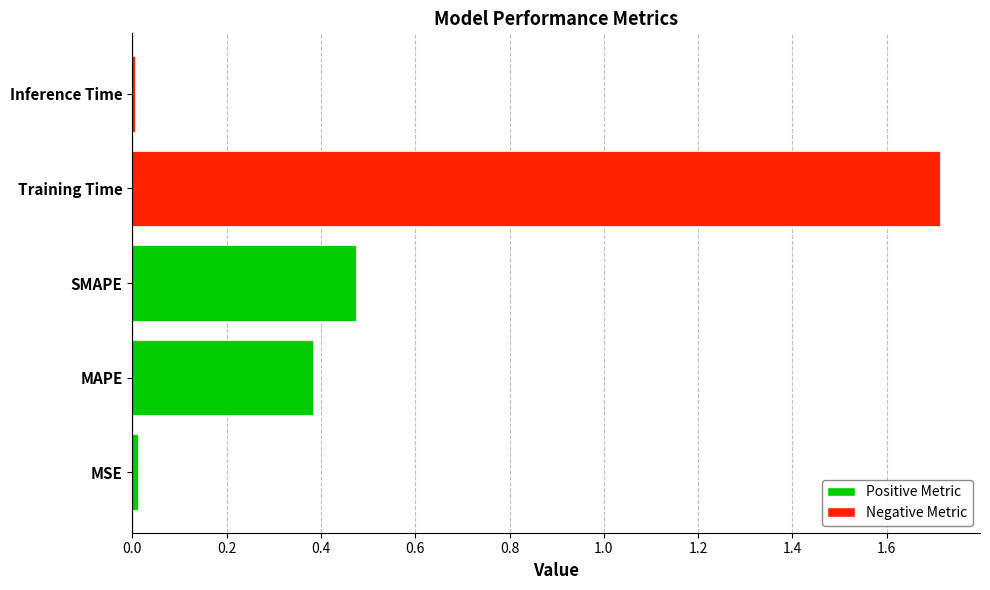

What is the difference between the maximum and second lowest values?

1.7